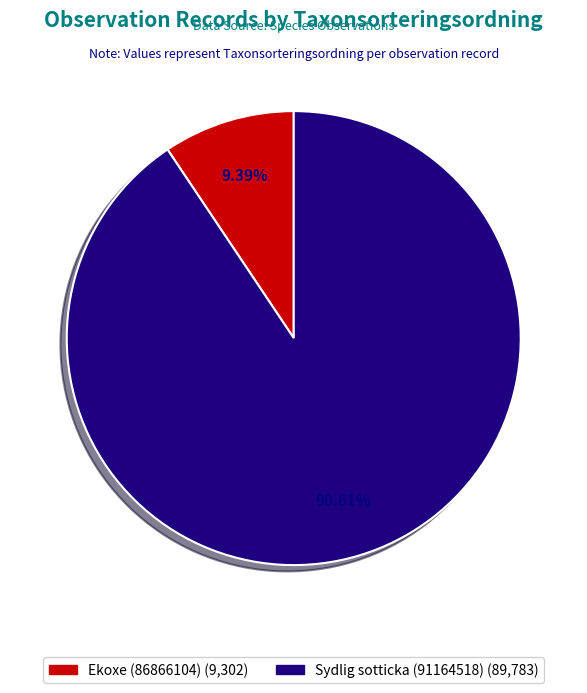

Combined, do Sydlig sotticka (91164518) and Ekoxe (86866104) account for over 50%?

Yes